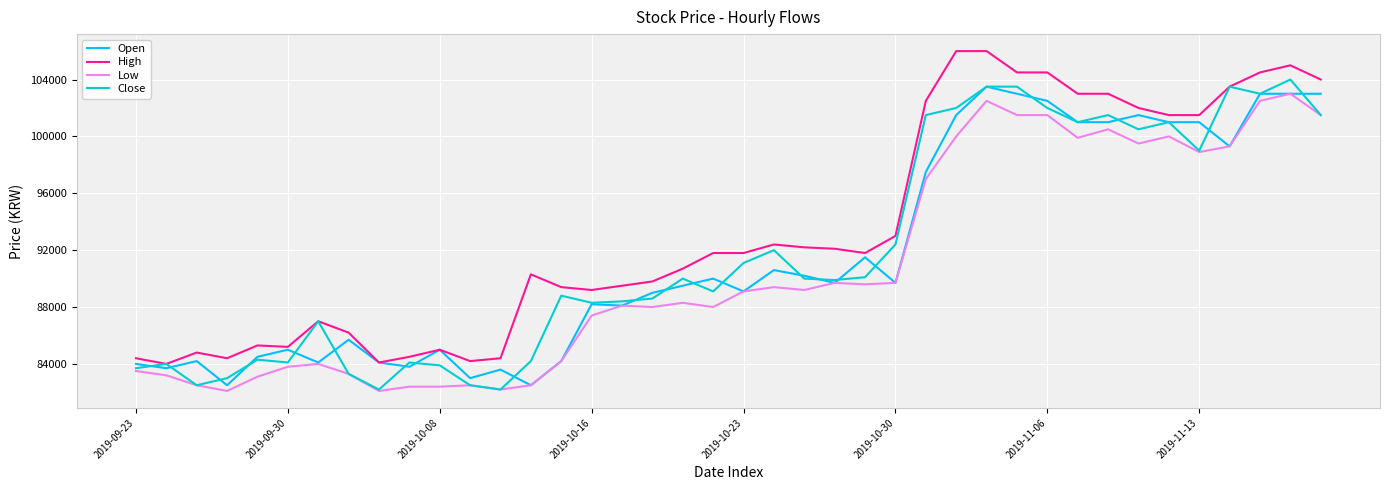

Which series has the largest total across all categories?

High